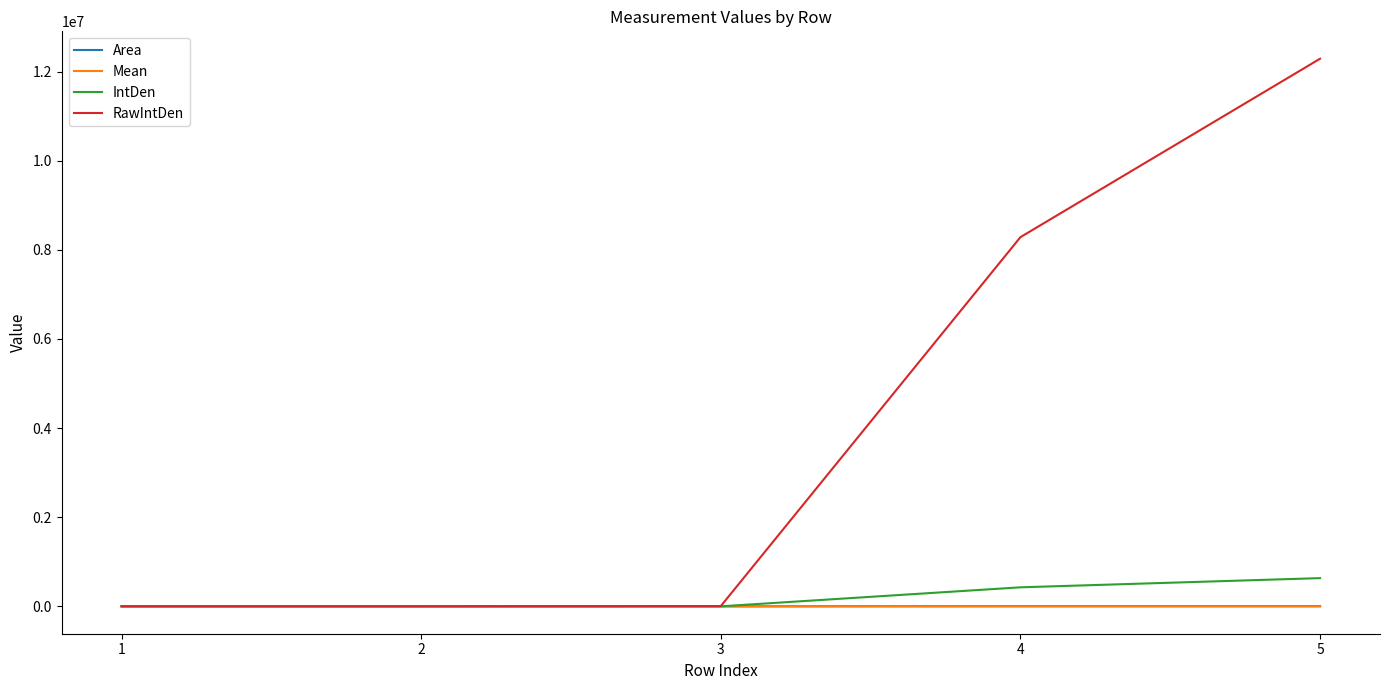

What is the maximum value for RawIntDen?

12289588.0